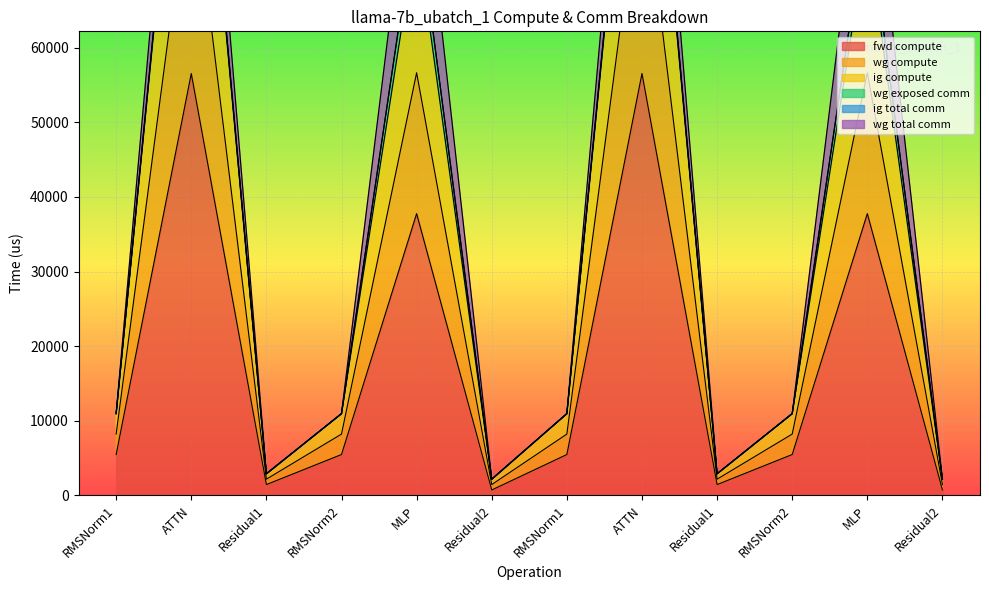

At which label does ig compute reach its minimum?

Residual2